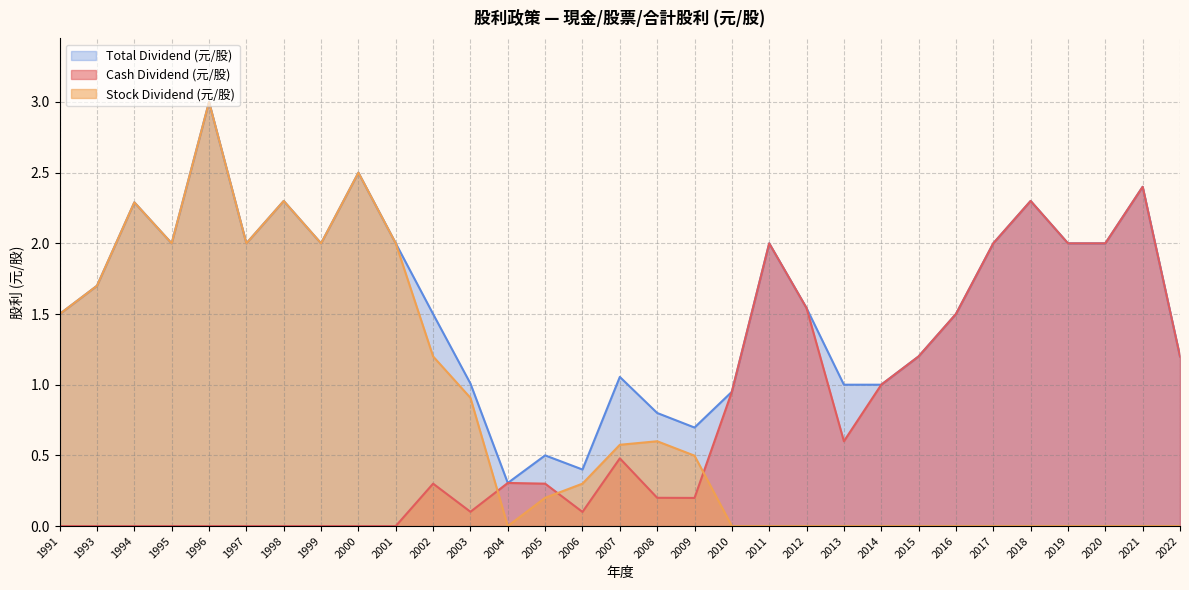

At which category does Stock Dividend (元/股) reach its first local peak?

1994